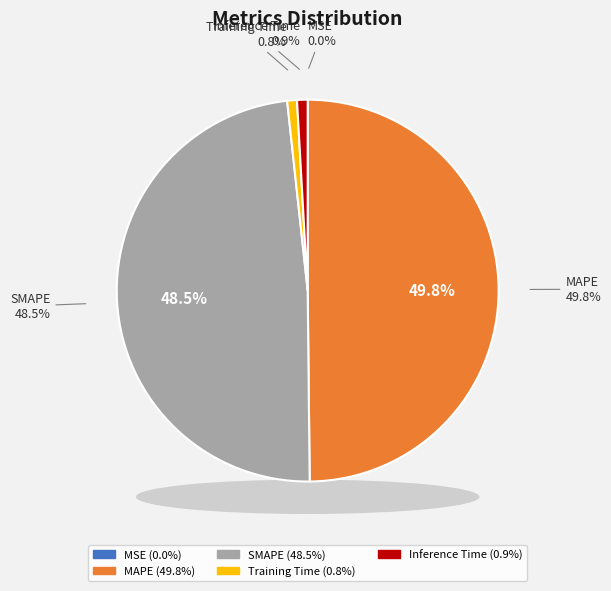

To the nearest percent, what portion does MAPE represent?

50%